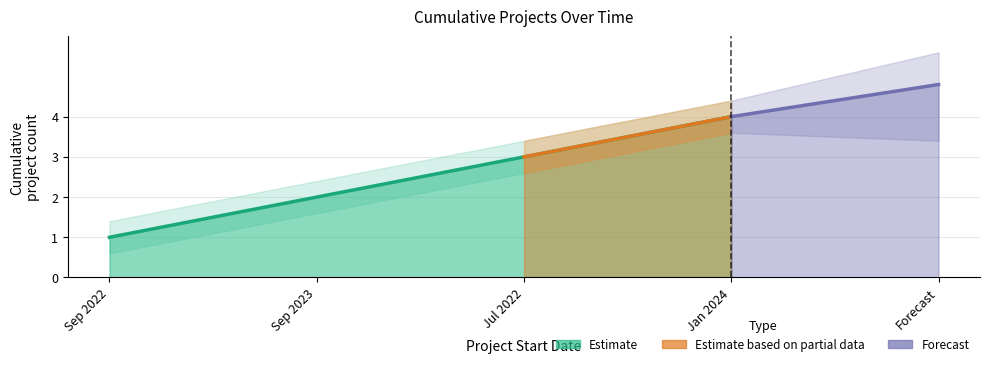

What is the sum of the lower_bound values at 09-01-2022 and 07-01-2022?

3.0